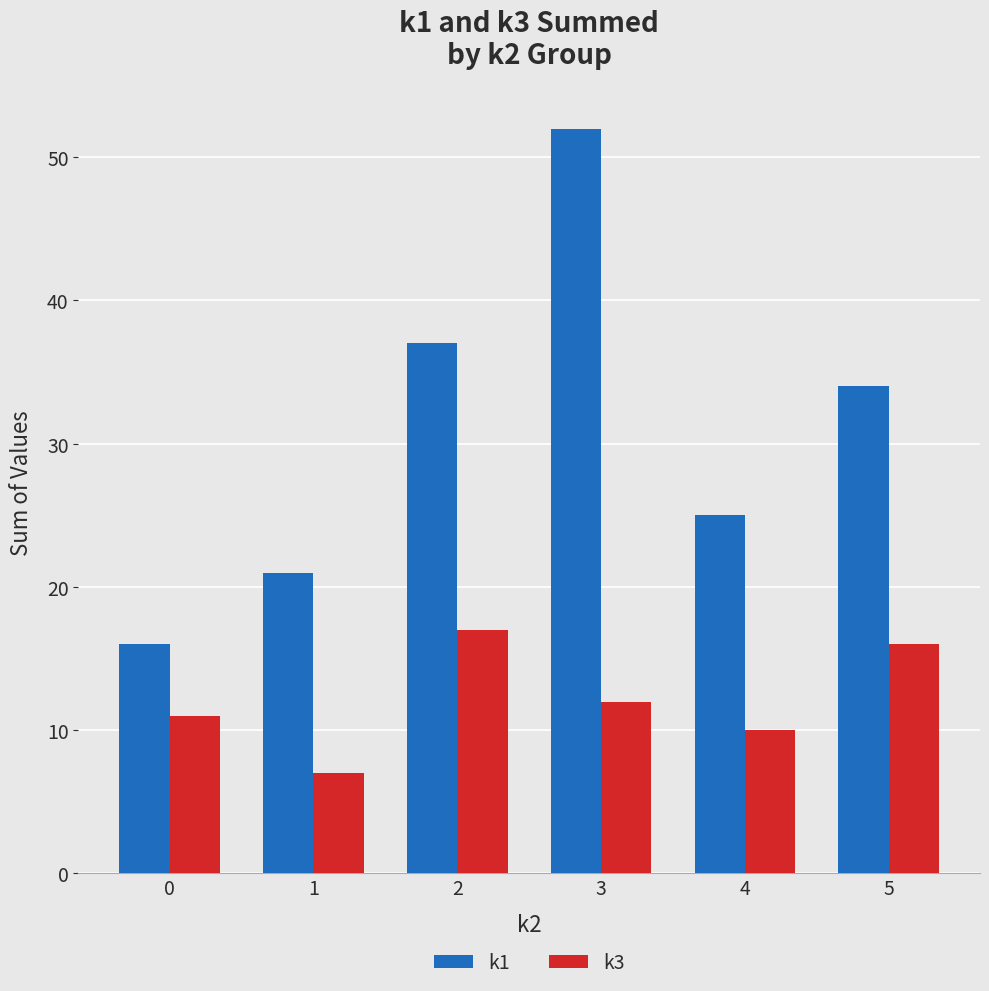

What is the sum of all k3 values?

73